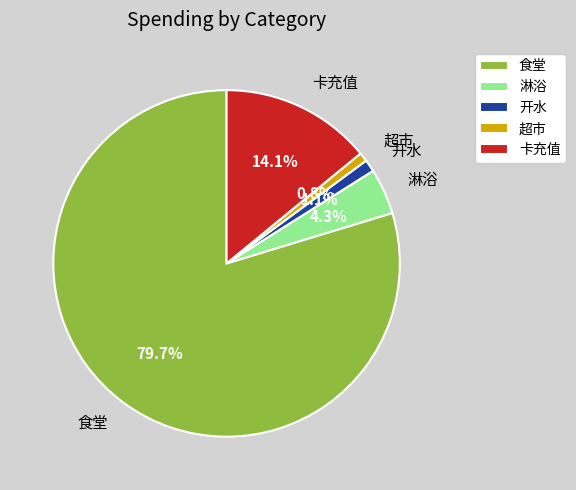

What percentage is the 食堂 slice, to the nearest percent?

80%